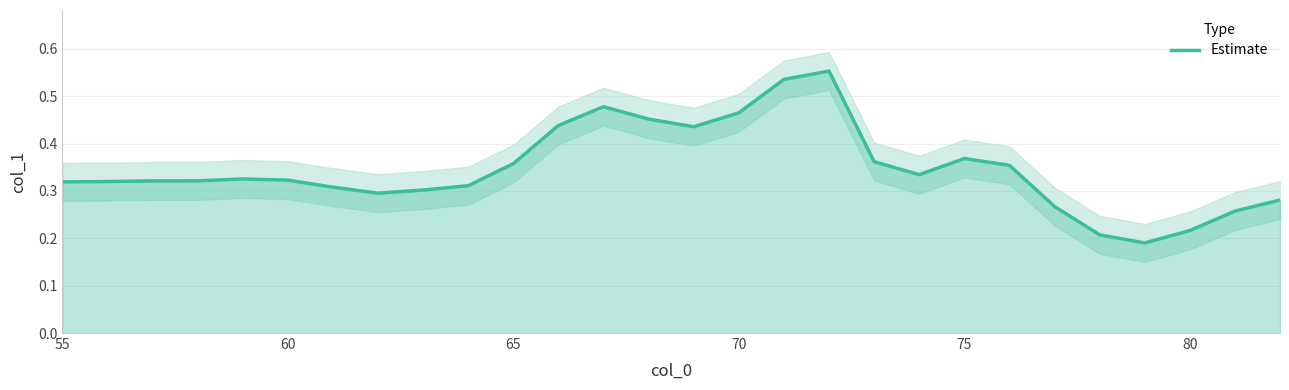

Count the number of data series in this chart.

1